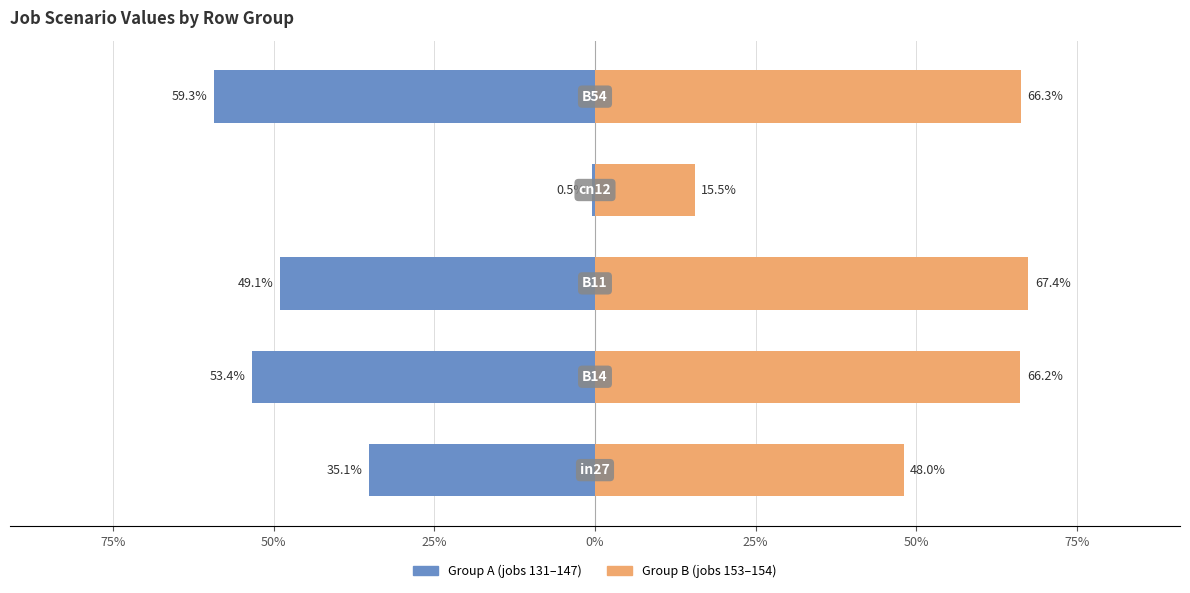

The value of Group A (jobs 131-147) at 25% is -0.0. True or false?

True